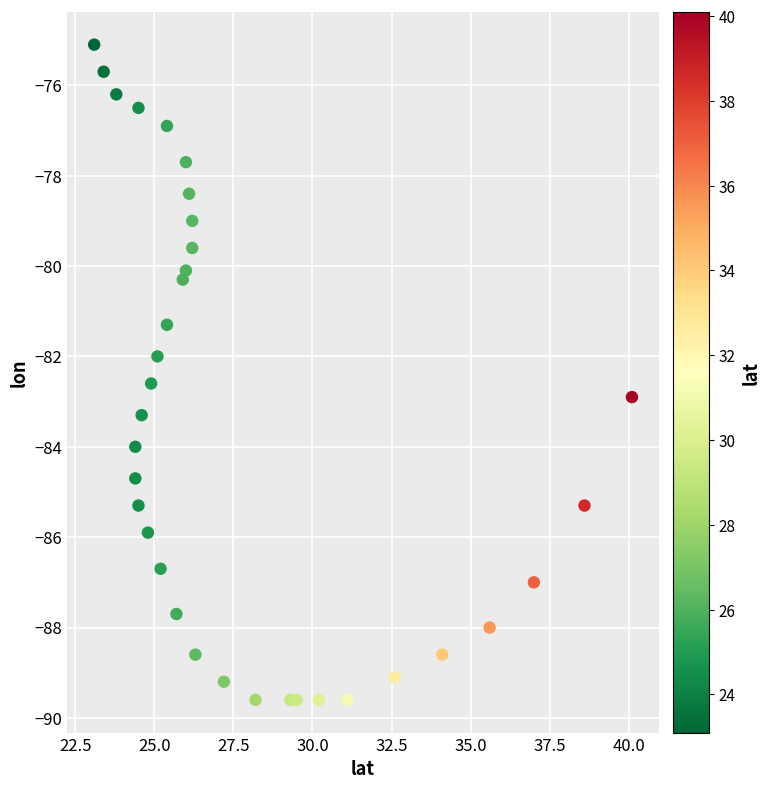

What is the range of X values (max minus min)?

17.0